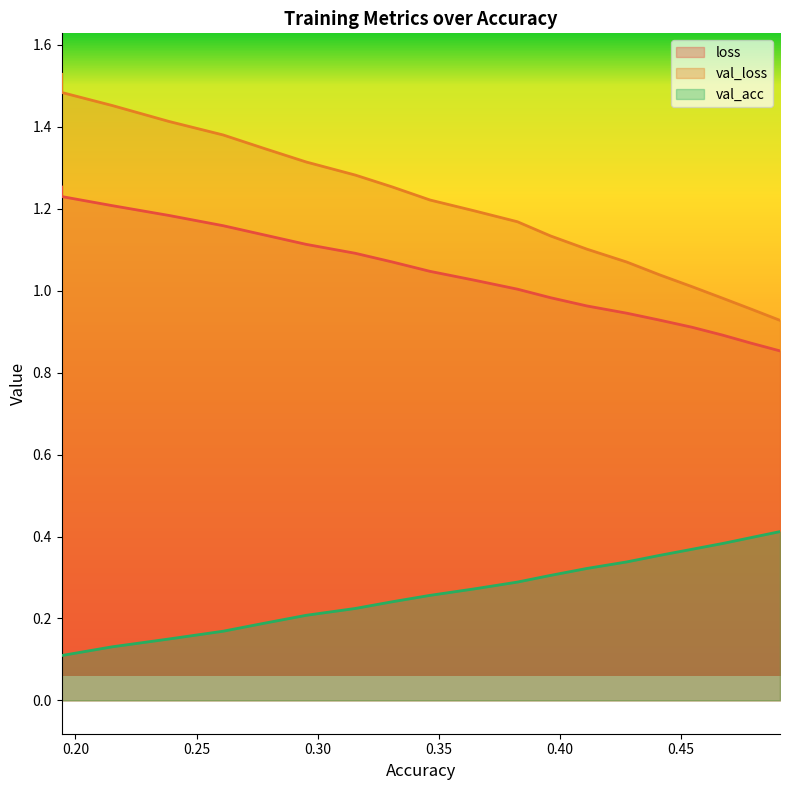

List the series in order of their peak value, lowest first.

val_acc, loss, val_loss